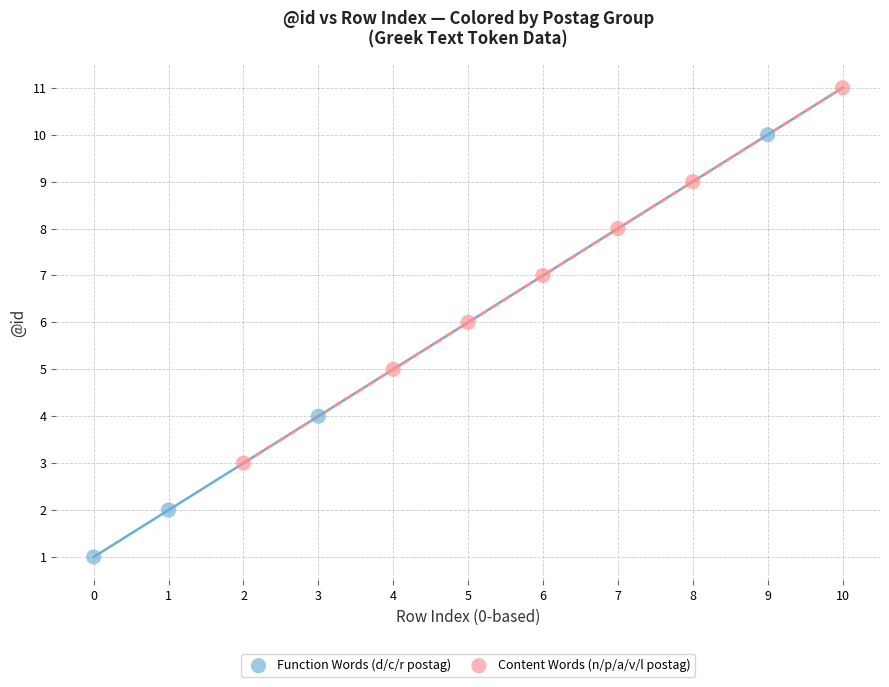

Which series contains the highest Y value?

Content Words (n/p/a/v/l postag)